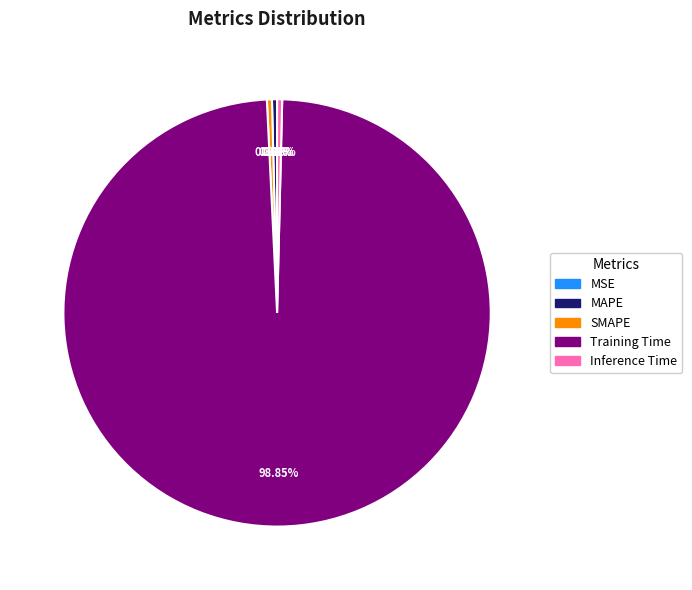

Which category has the biggest portion of the pie?

Training Time